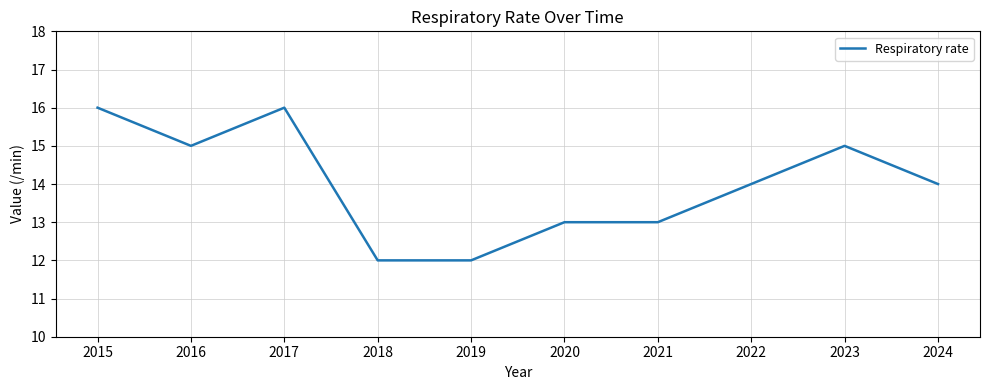

What is the difference between the second highest and minimum values?

4